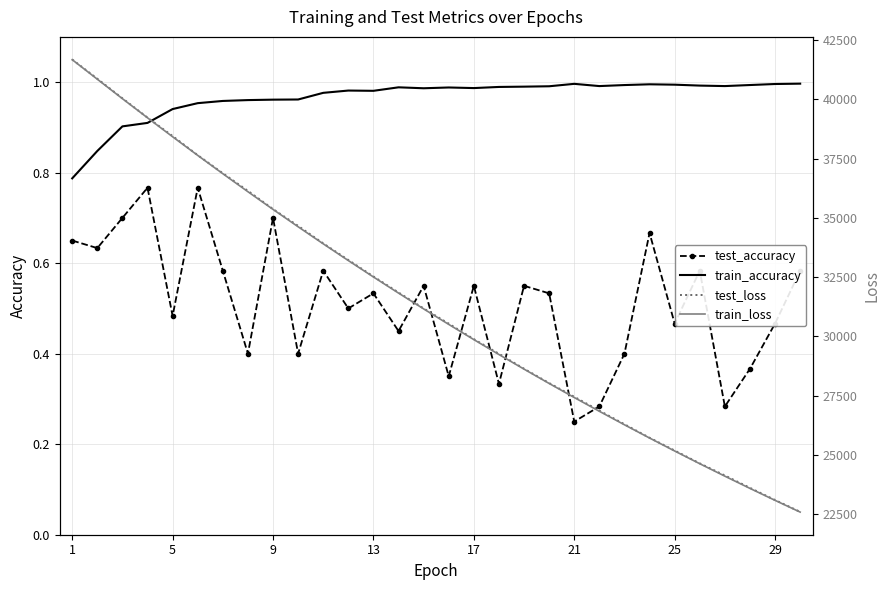

What are all the series names shown in the legend?

test_accuracy, train_accuracy, test_loss, train_loss